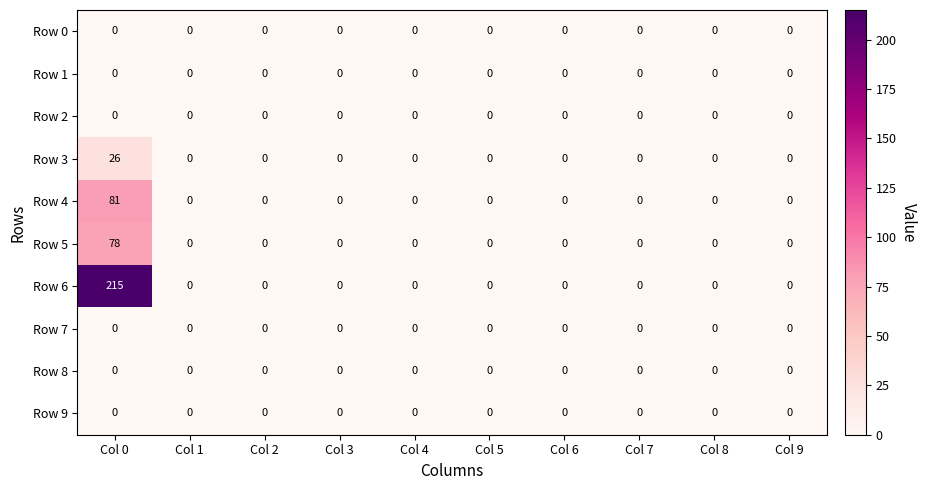

Which series has the widest spread of values?

Row 6